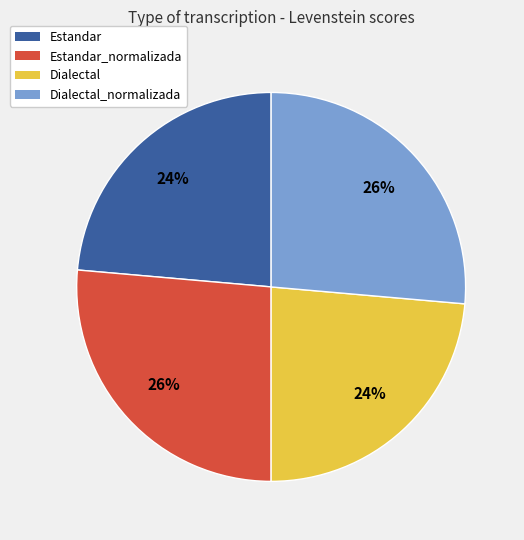

Is there a majority slice in this chart?

No